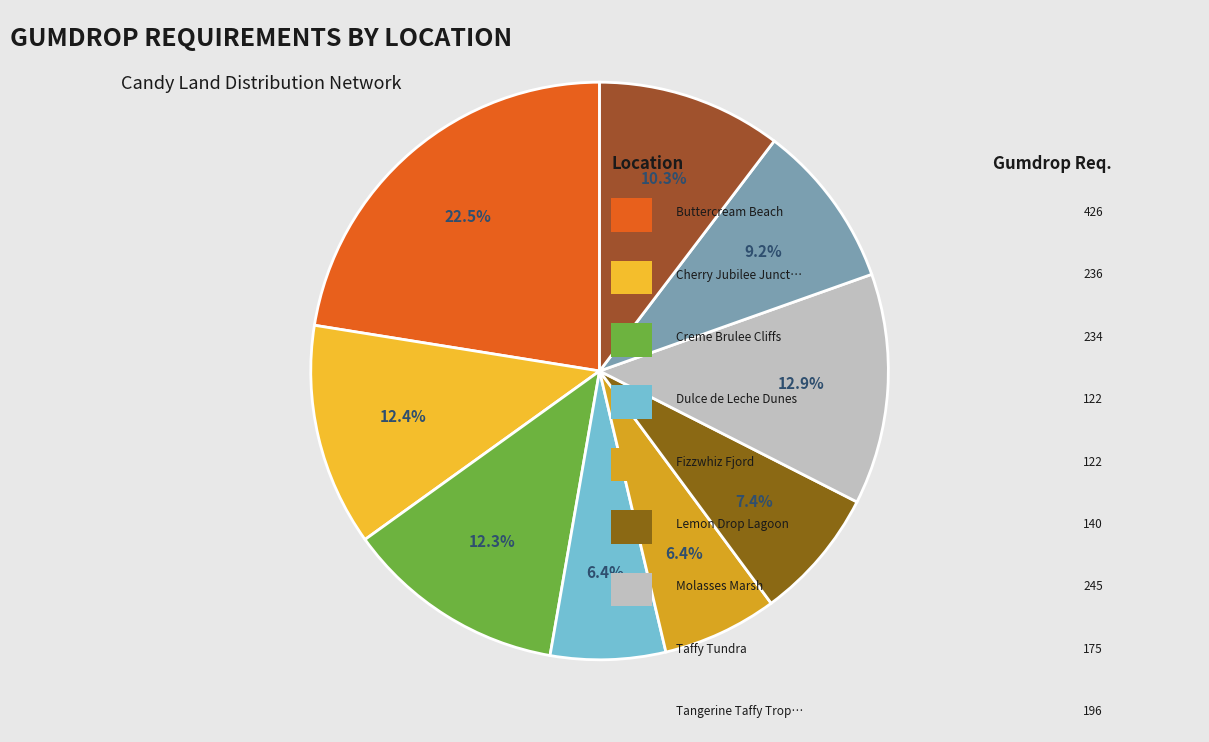

Is there any slice that represents more than half of the pie?

No